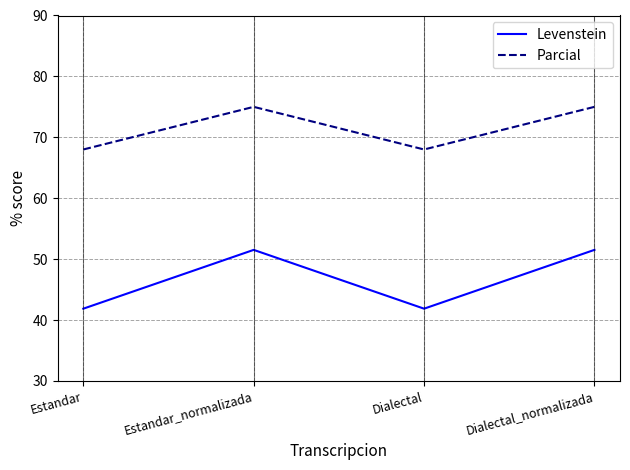

What are all the series names shown in the legend?

Levenstein, Parcial